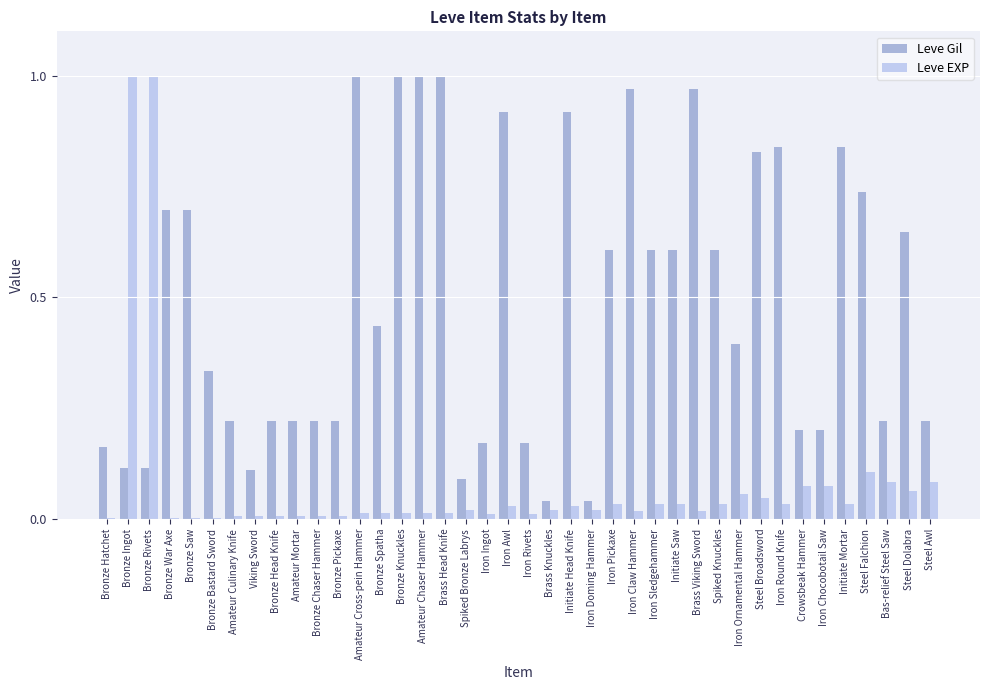

What is the sum of all Leve Gil values?

19.6